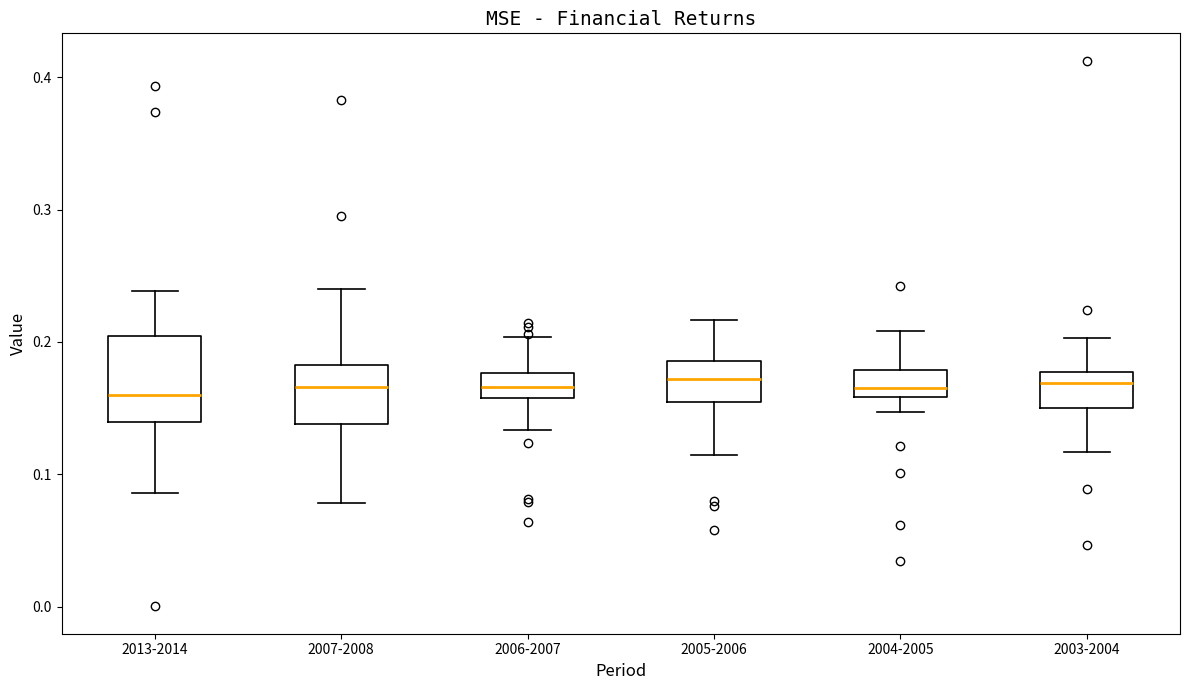

Where does the lower whisker of the box for 2006-2007 end on the y-axis? The values are not printed on the chart, so give them approximately, as read against the axis.

0.13